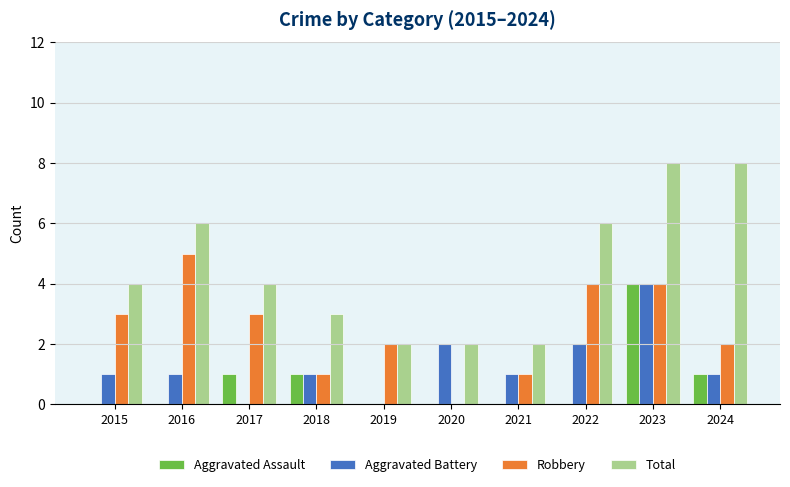

At which label does Aggravated Assault reach its peak?

2023